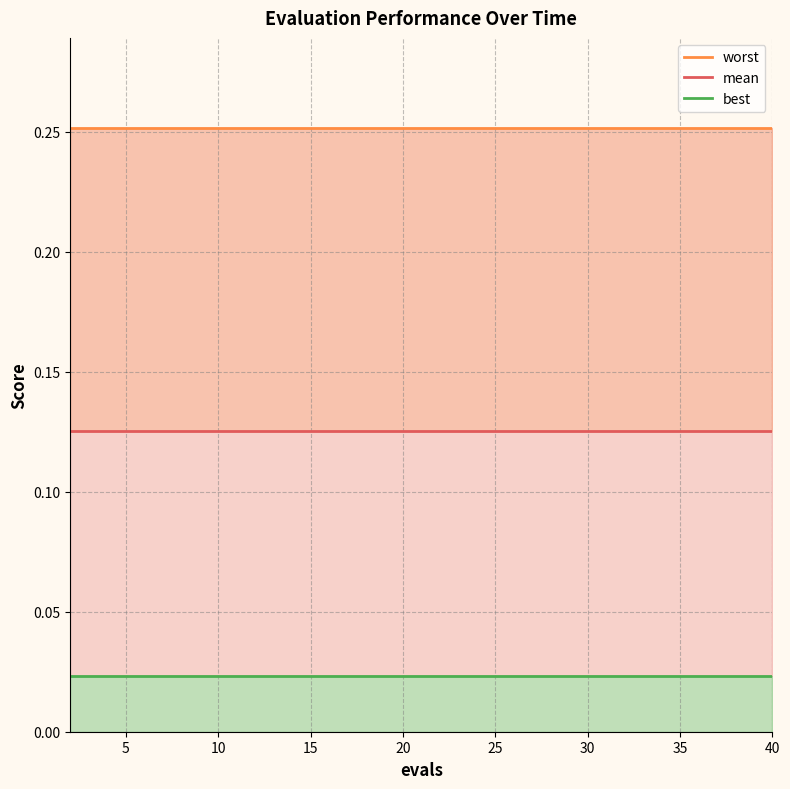

What are all the series names shown in the legend?

worst, mean, best